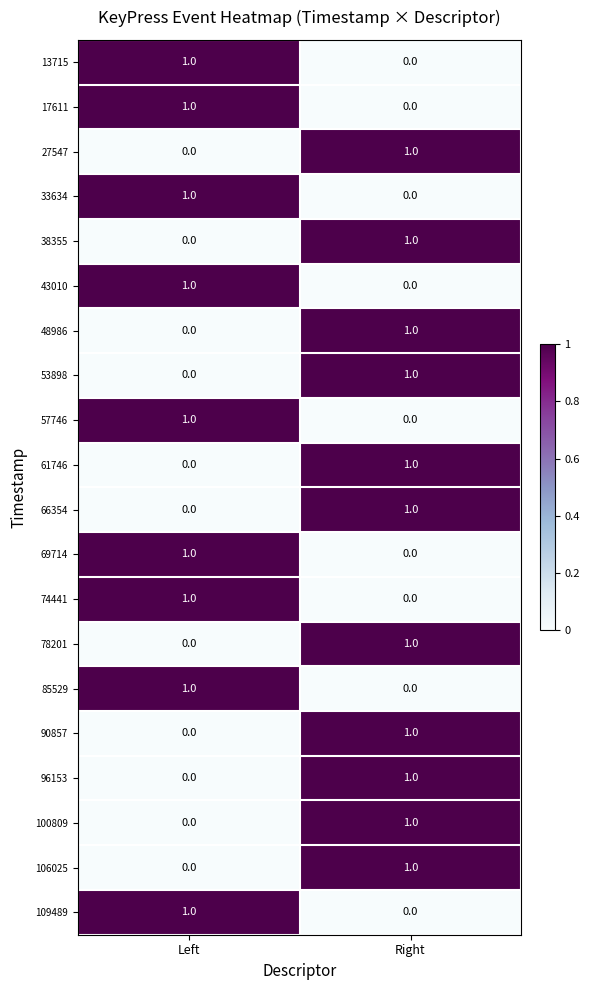

True or false: 38355 has a value of 1 at Right.

True